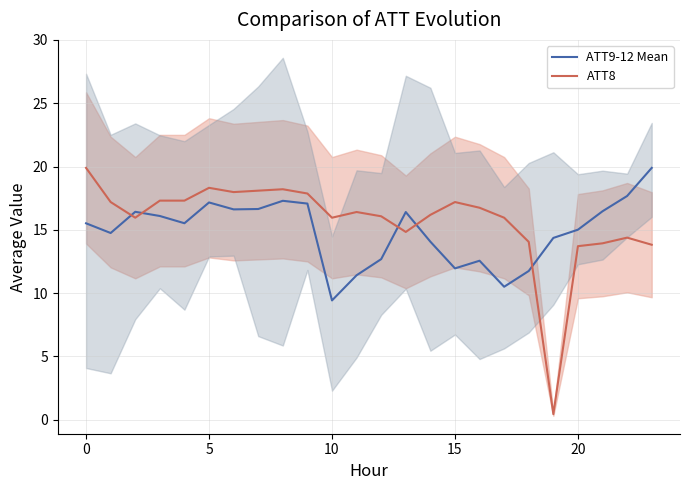

Is it true that ATT8 equals 17.2 at 15?

True